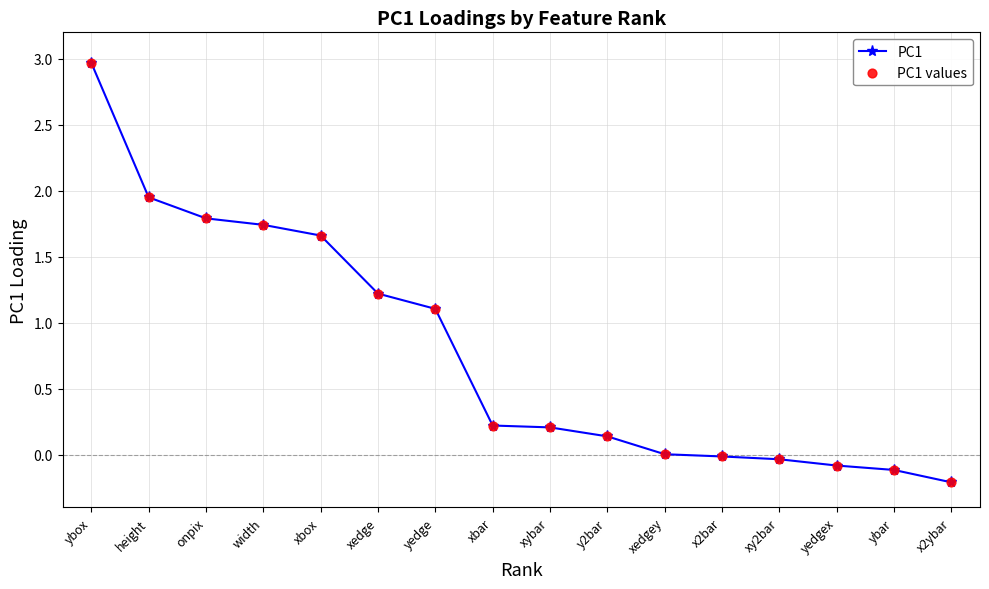

Which label corresponds to the largest value in the chart?

ybox